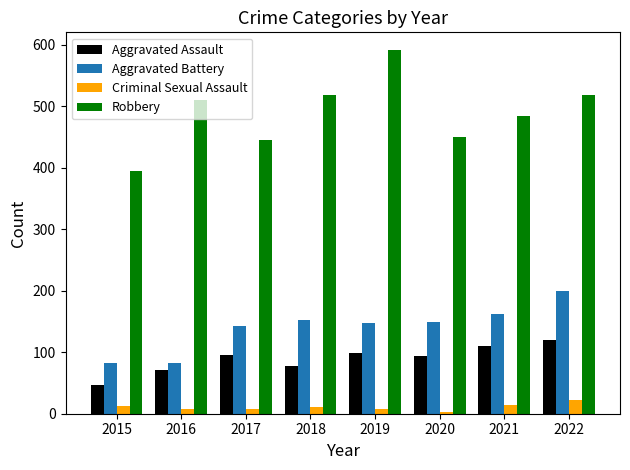

Which series has the largest range (max minus min)?

Robbery